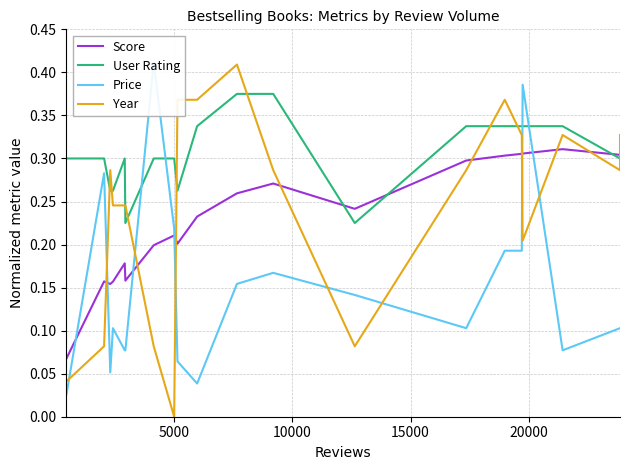

Which series has the largest total across all categories?

User Rating